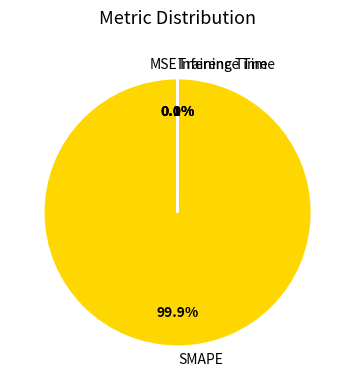

Is SMAPE the majority of the pie?

Yes